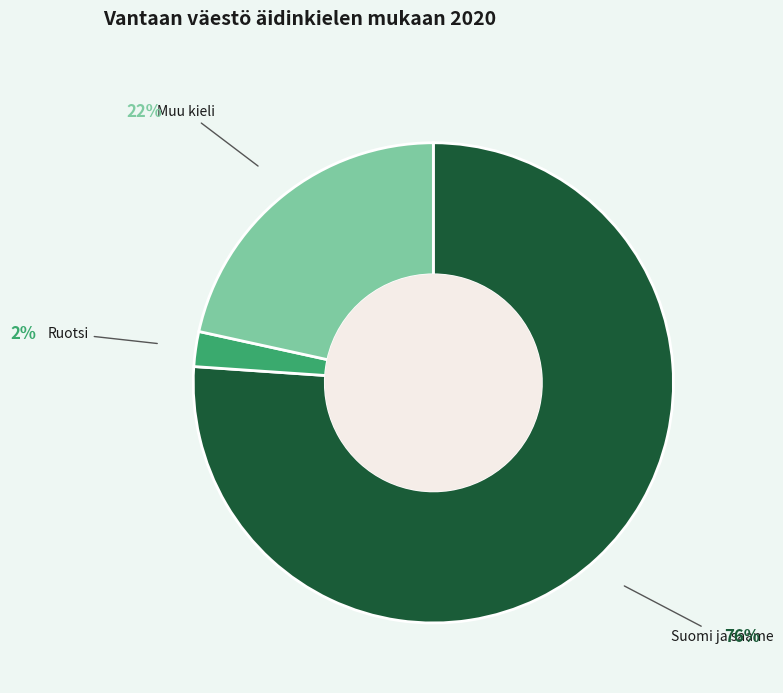

To the nearest percent, what is the average slice percentage?

33%